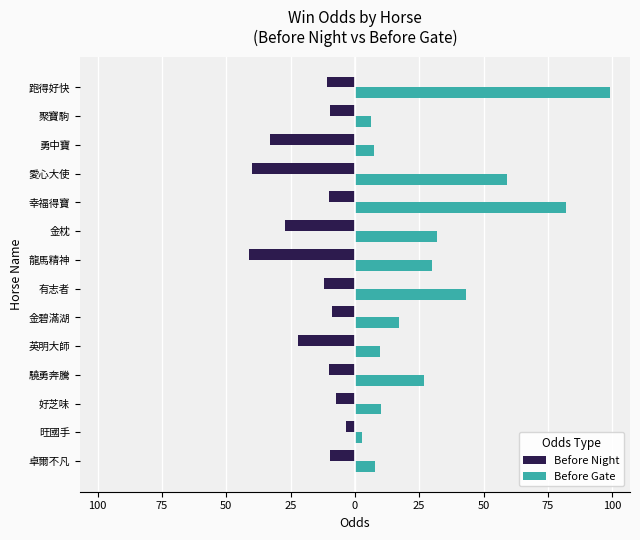

What is the value of the Before Gate bar at the 13th from the left?

6.3